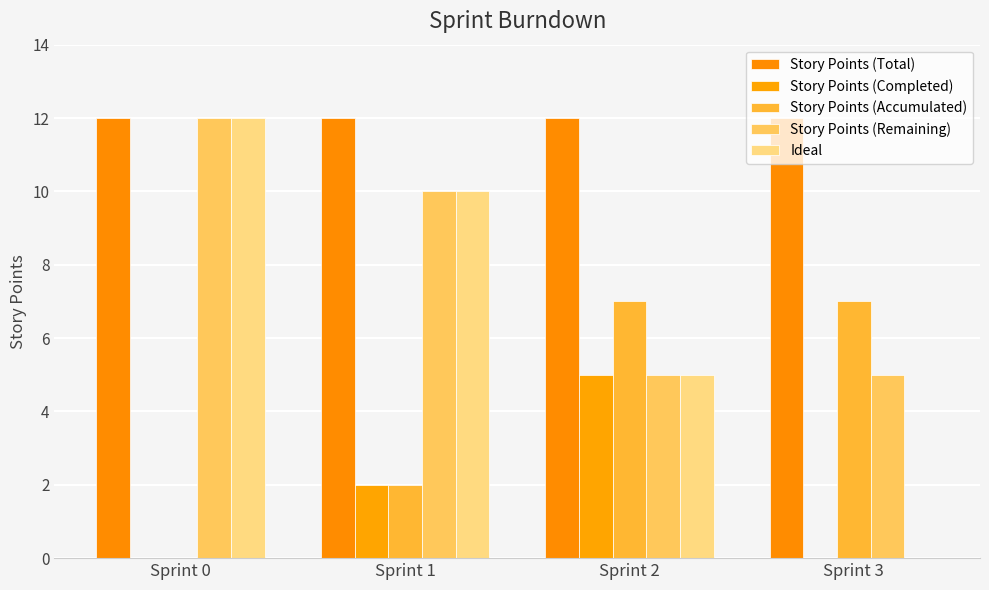

Read the Story Points (Completed) value at Sprint 1.

2